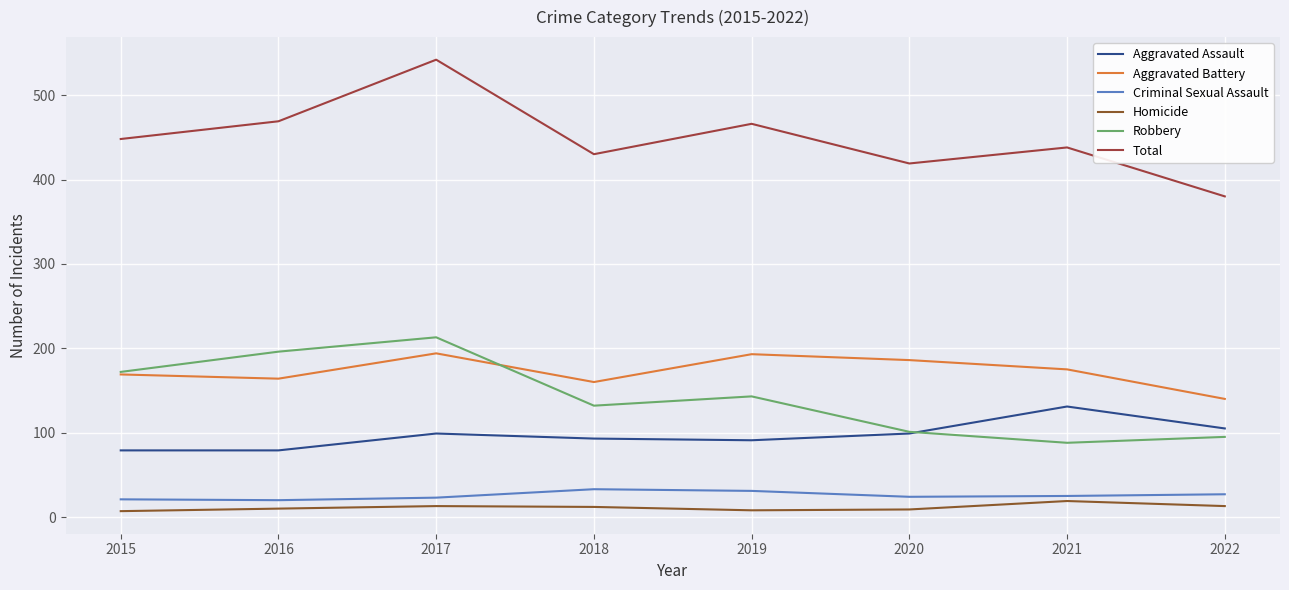

How many categories are shown in the chart?

8